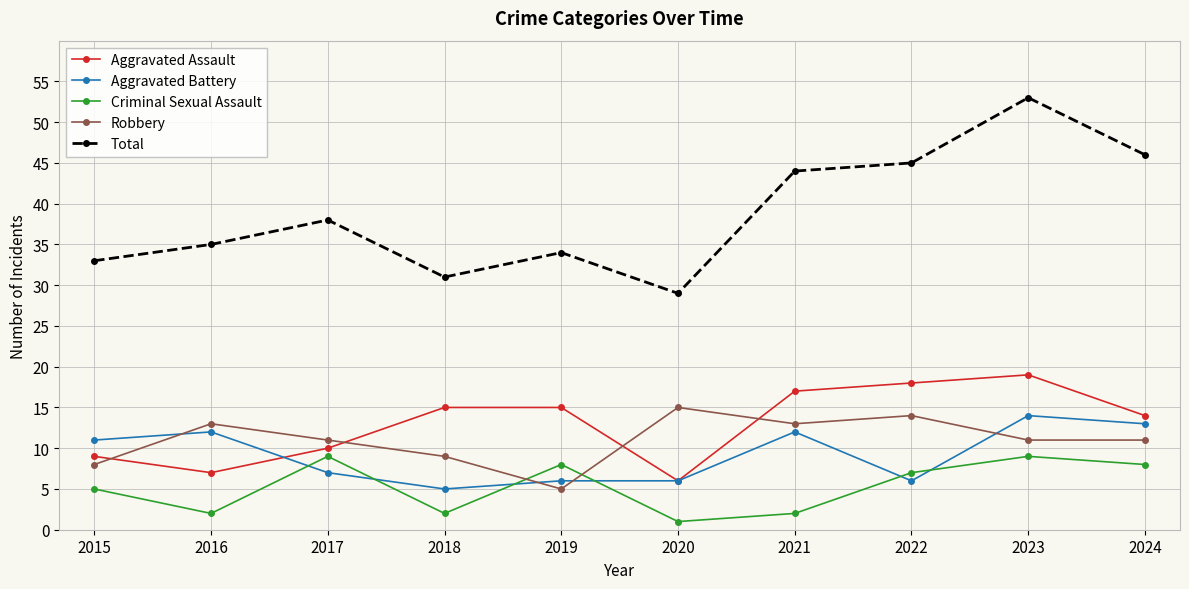

What is the difference between the maximum and minimum values in the Aggravated Assault series?

13